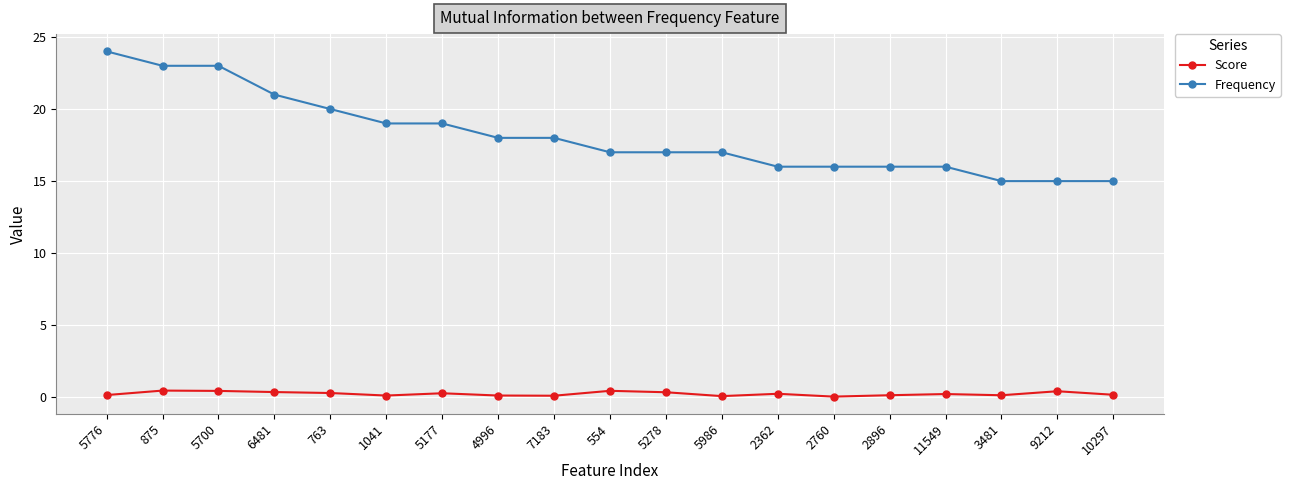

Between 5177 and 5278, which series saw the biggest shift?

Frequency